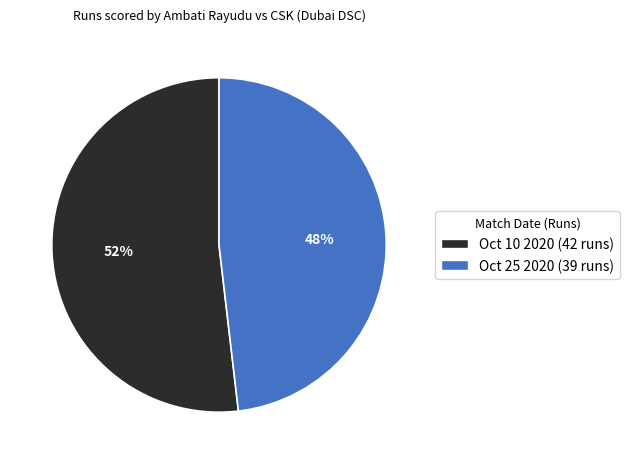

Is it true that Oct 10 2020 is 66% of the pie?

False